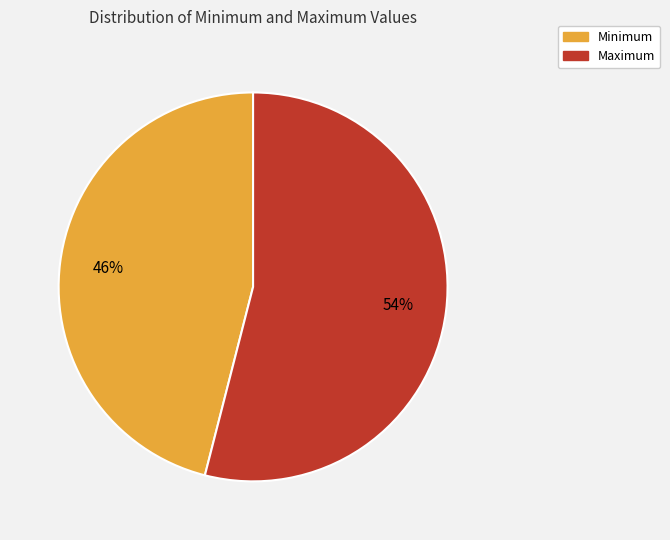

How many slices are in this pie chart?

2